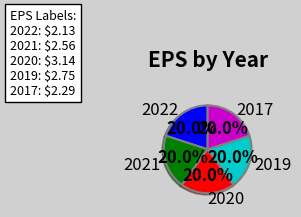

True or false: 2020 accounts for 20% of the total.

True